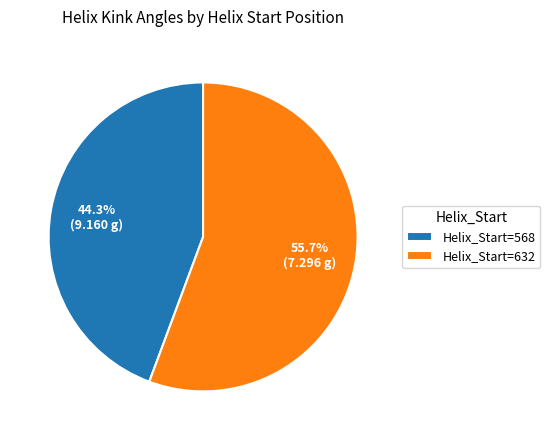

Between Helix_Start=632 and Helix_Start=568, which is larger?

Helix_Start=632